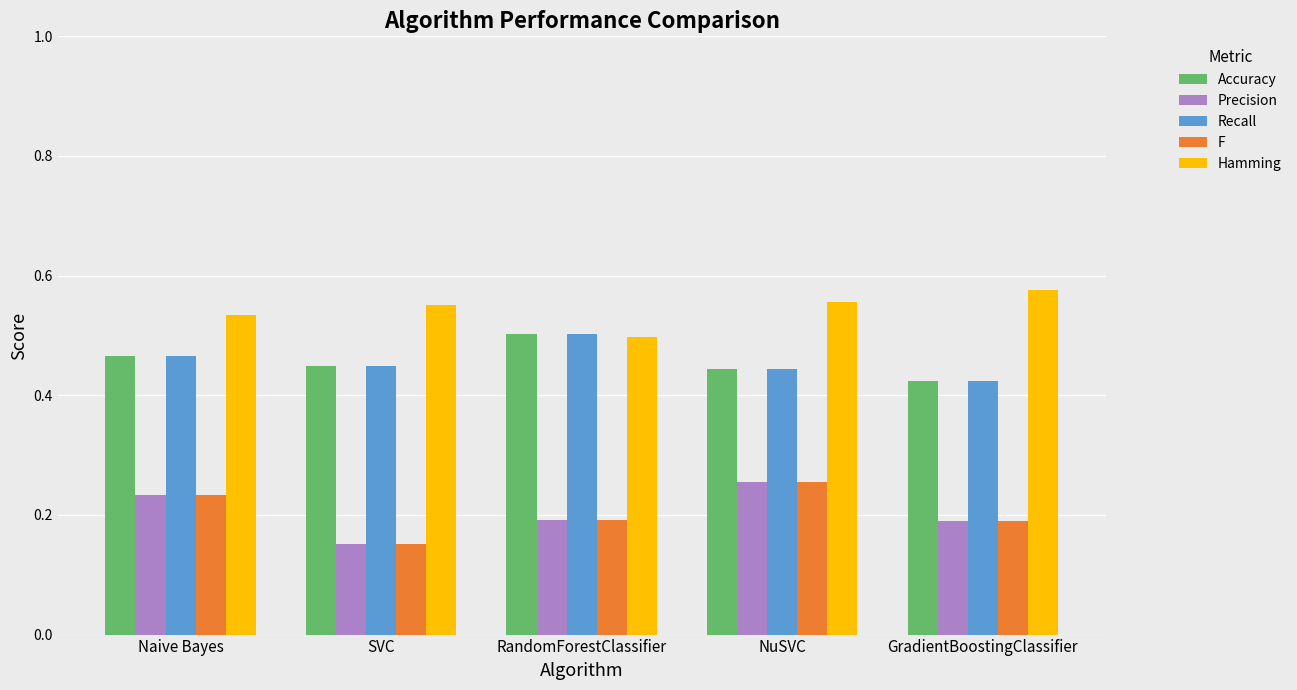

The Precision series shows 0.2 at SVC. True or false?

True